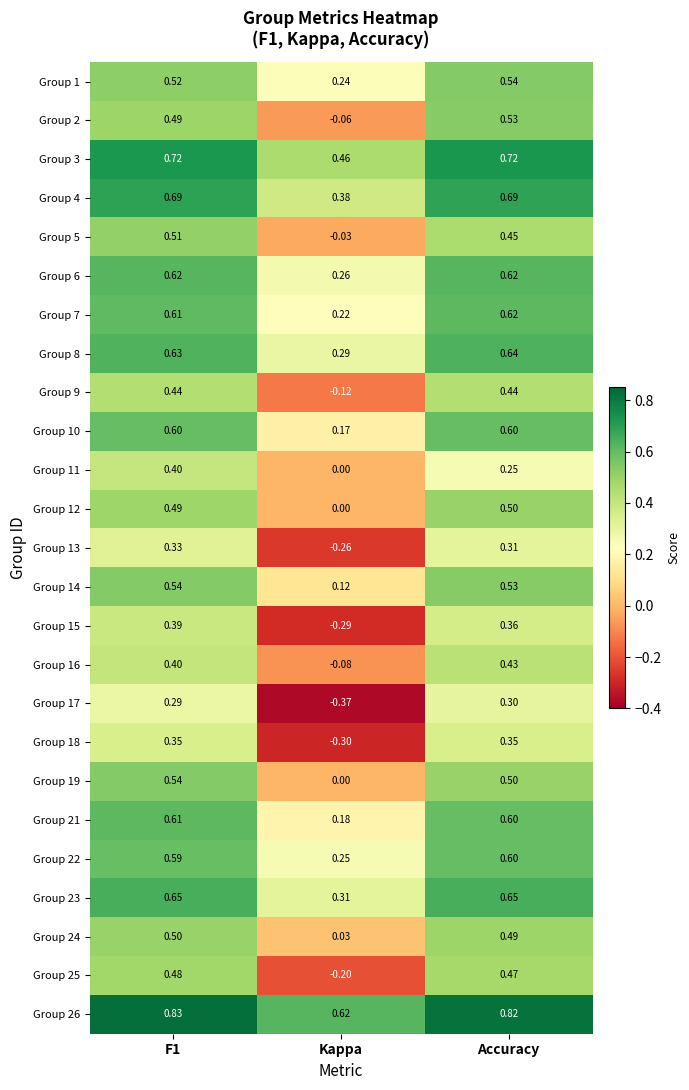

At which label does Group 15 reach its minimum?

Kappa